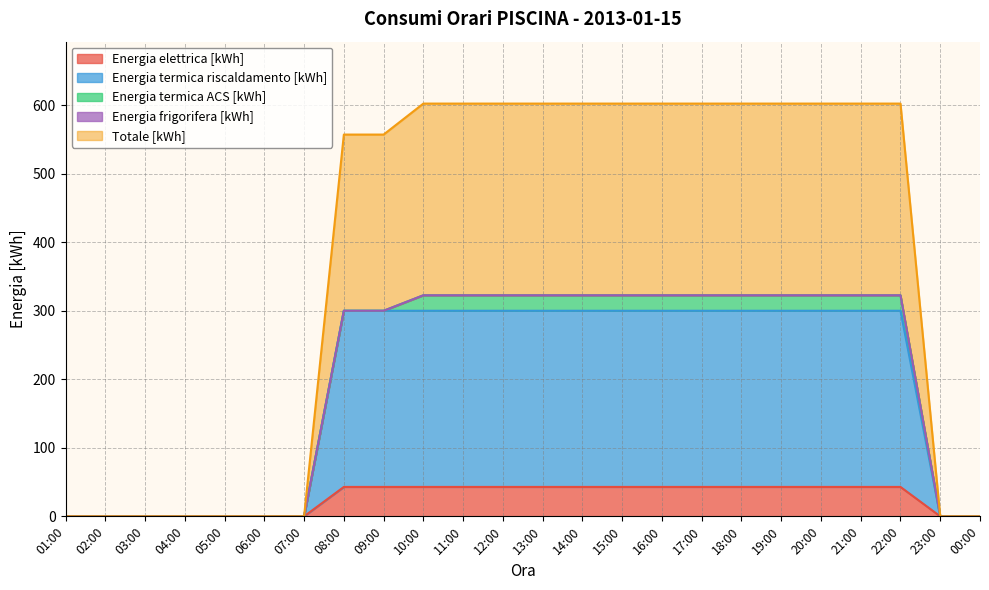

Does the chart have visible grid lines?

Yes